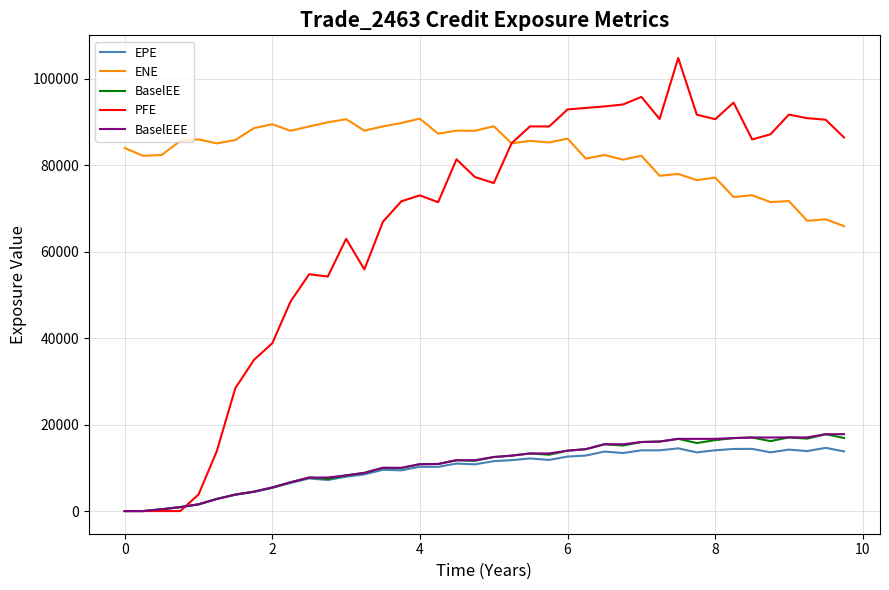

Which series has the widest spread of values?

PFE